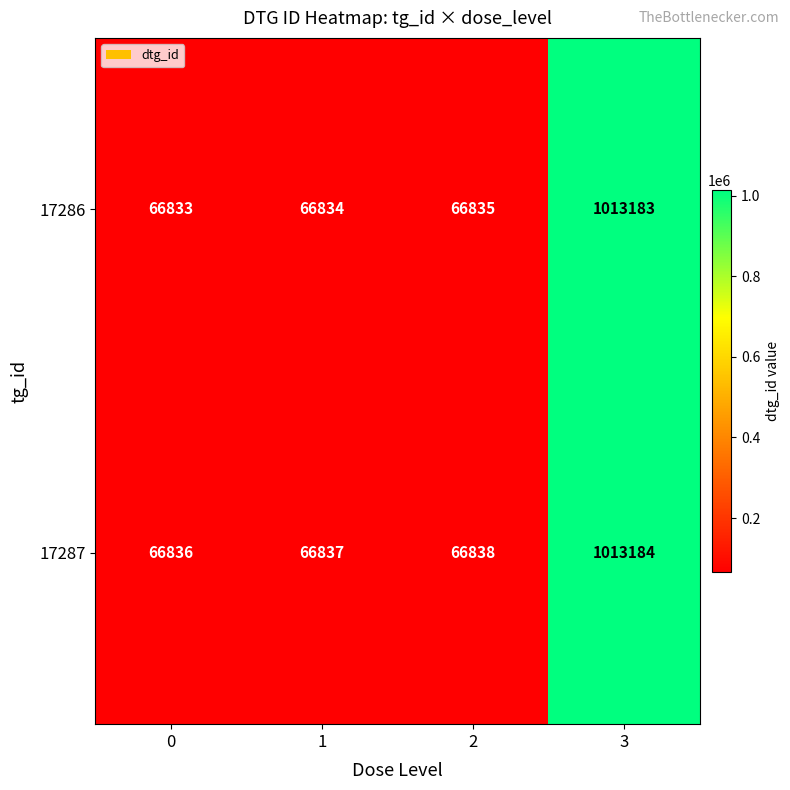

Which series changed the most between 2 and 3?

17286